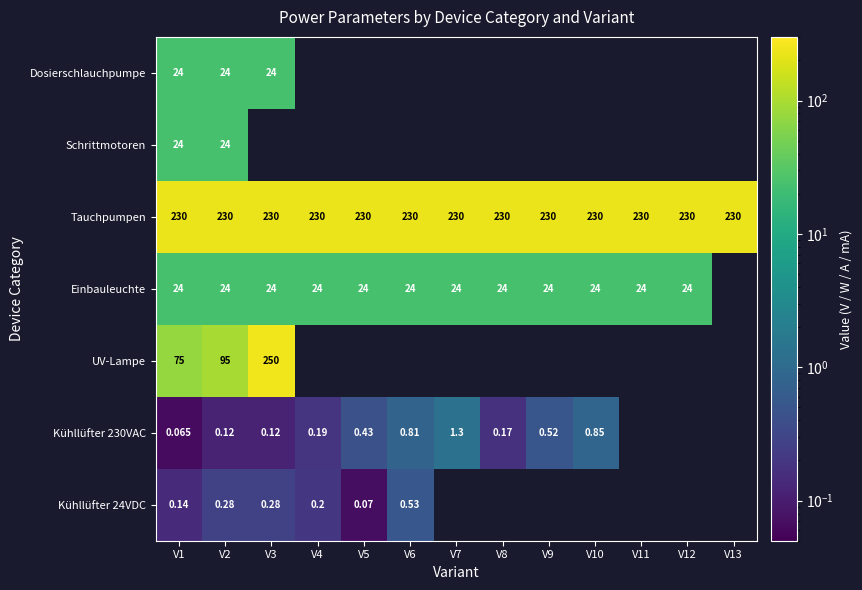

How many distinct data groups are displayed?

7